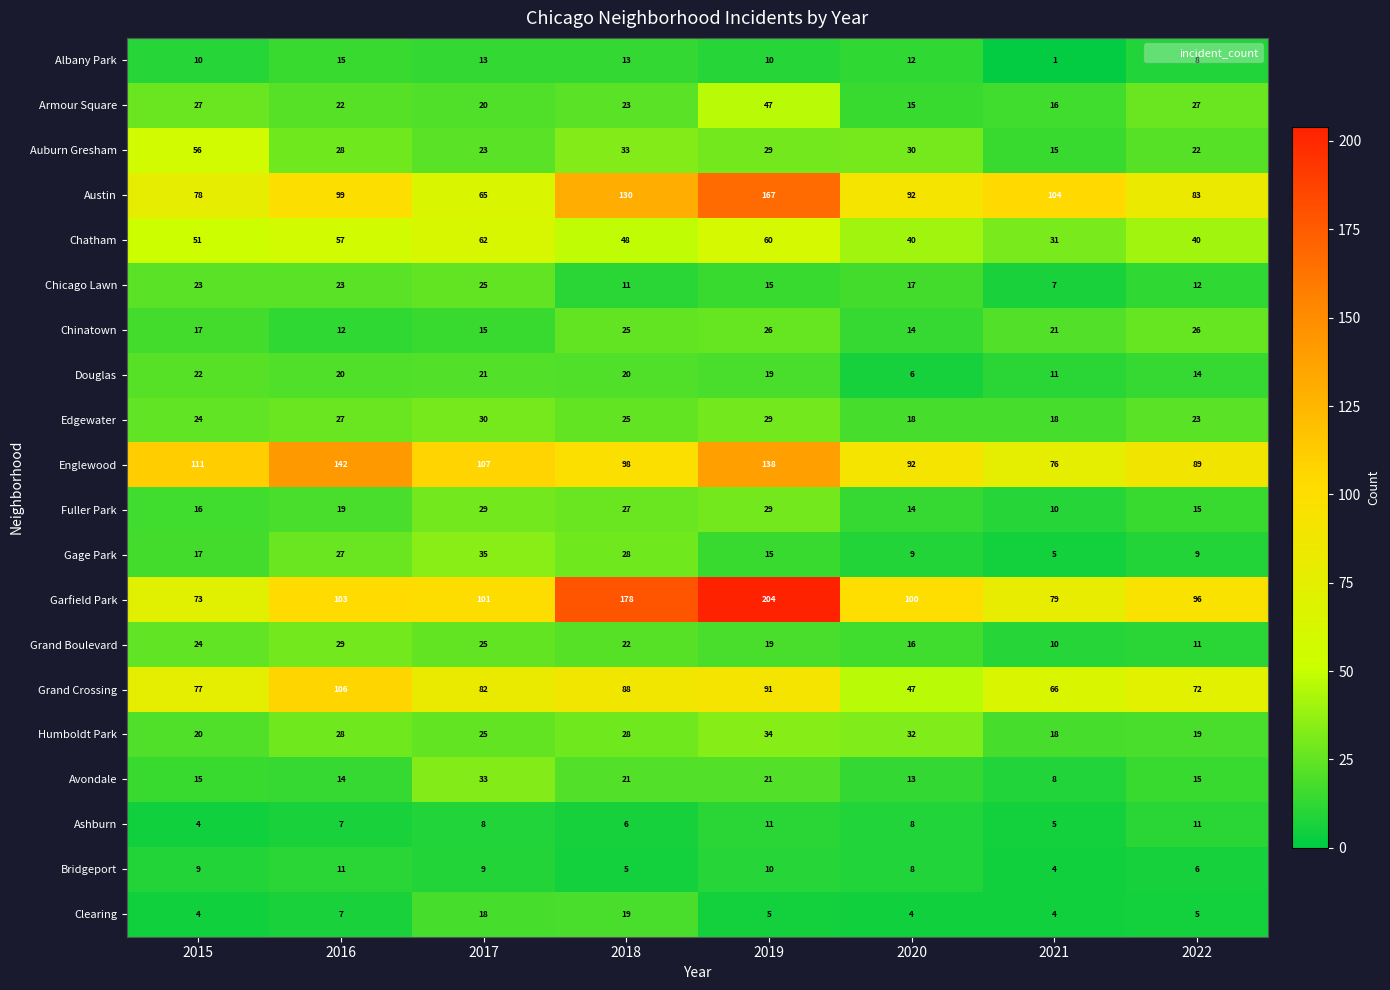

What is the total value across all series at 2020?

587